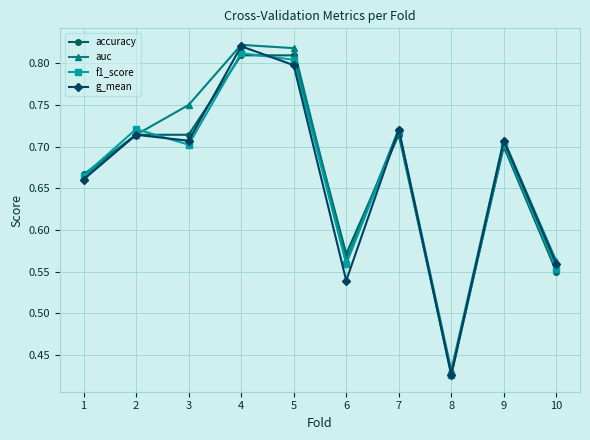

True or false: auc has more than 2 points higher than both neighbors.

True